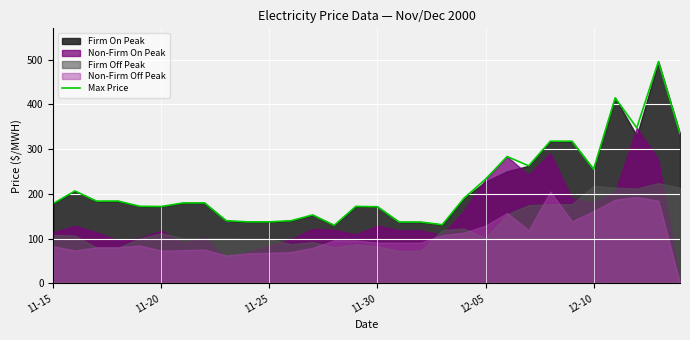

What is the minimum value for Max Price?

129.8